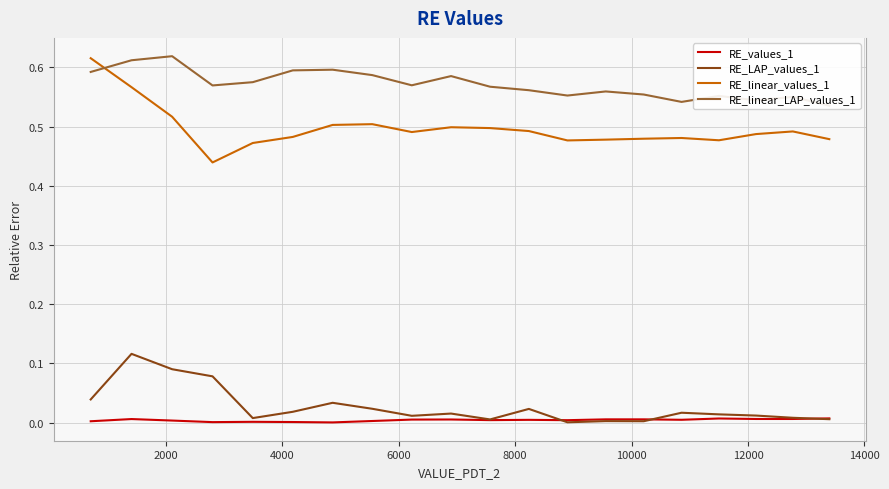

True or false: RE_linear_values_1 and RE_LAP_values_1 intersect in this chart.

False